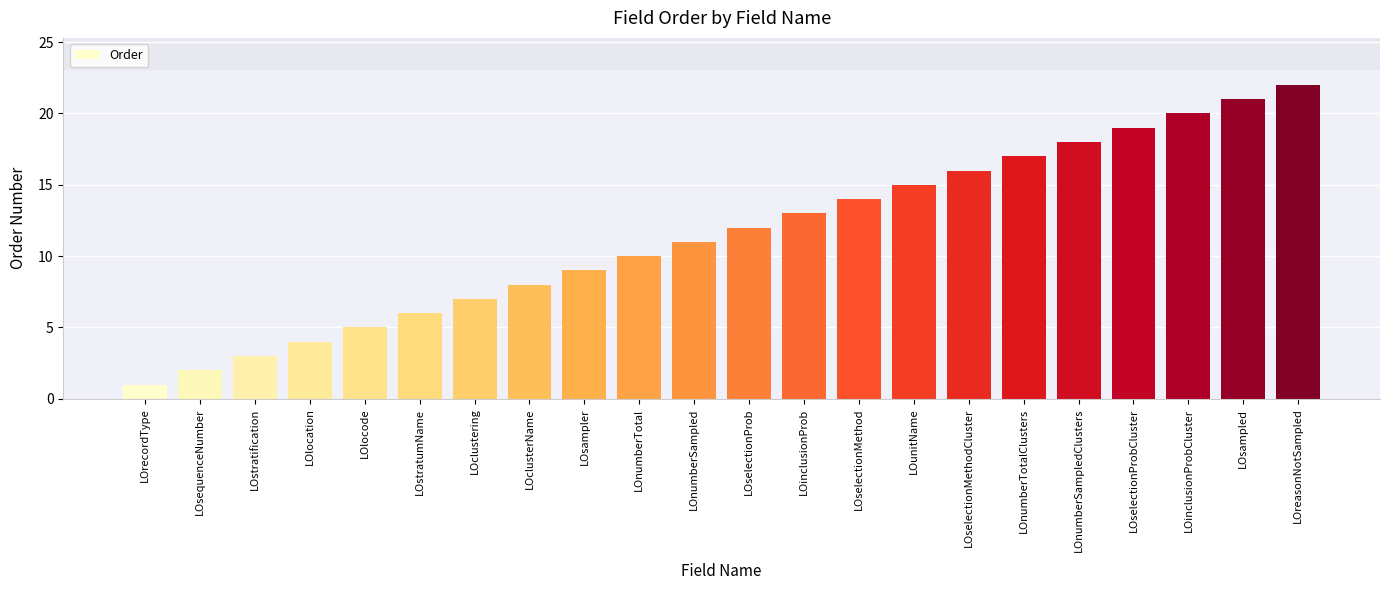

The value at LOclustering is 4. True or false?

False